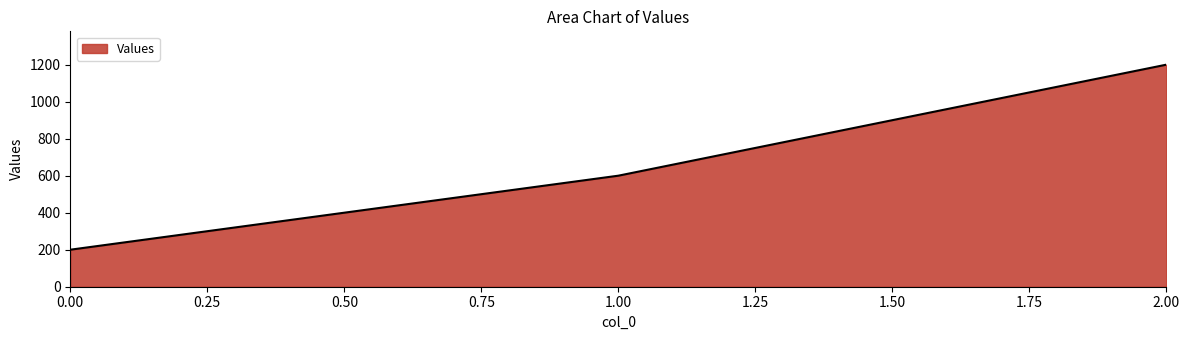

Reading left to right, what are all the values shown in this chart?

200	600	1200